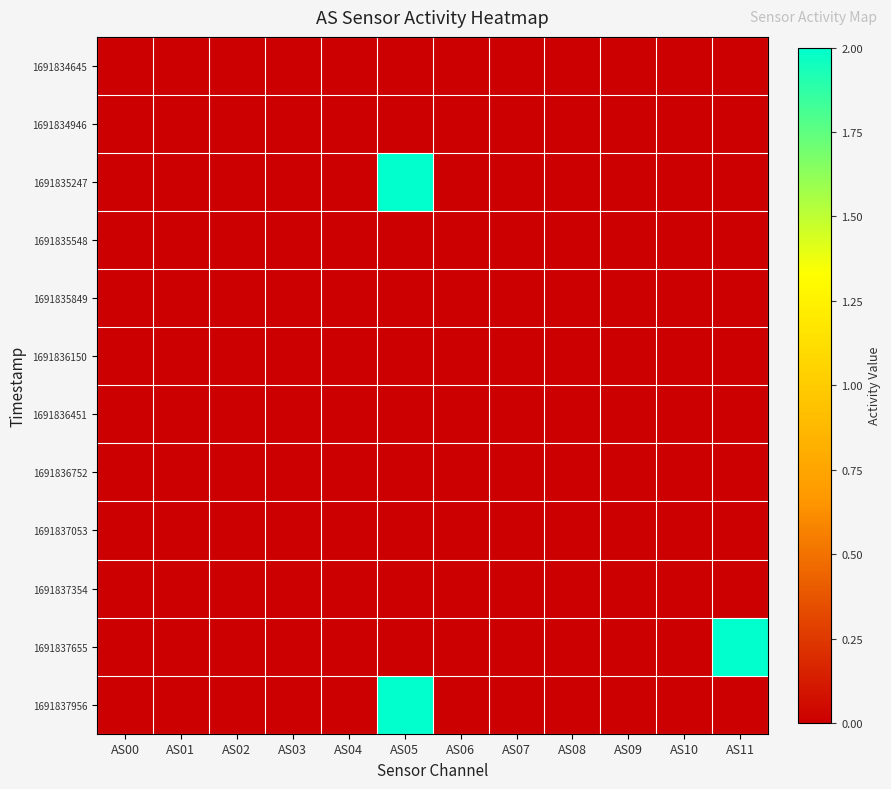

Between AS06 and AS00, which is larger?

AS06